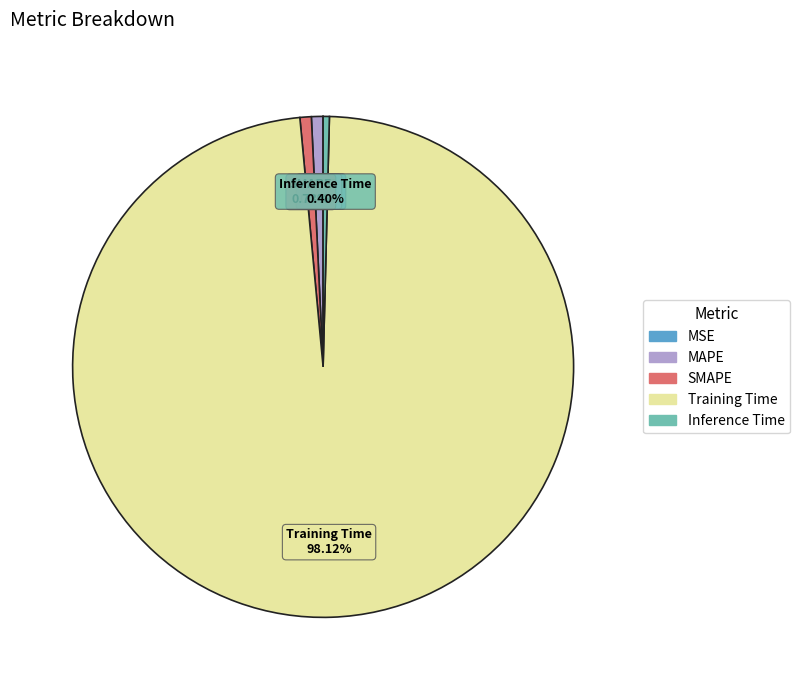

What is the largest slice in the pie chart?

Training Time